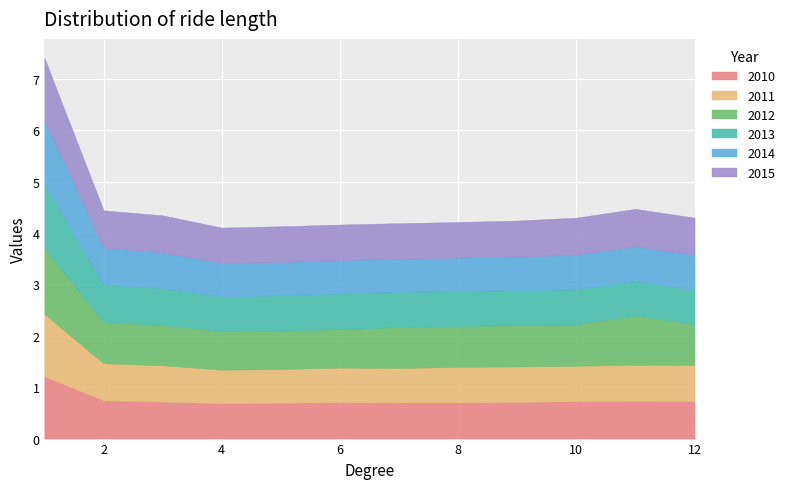

In 2013, how many points are higher than both neighbors (excluding endpoints)?

2